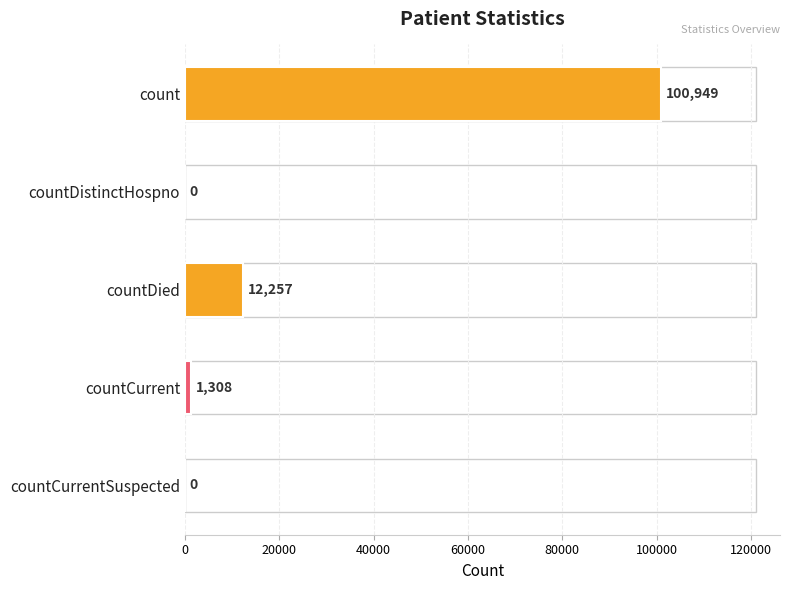

How many positive values are there?

3